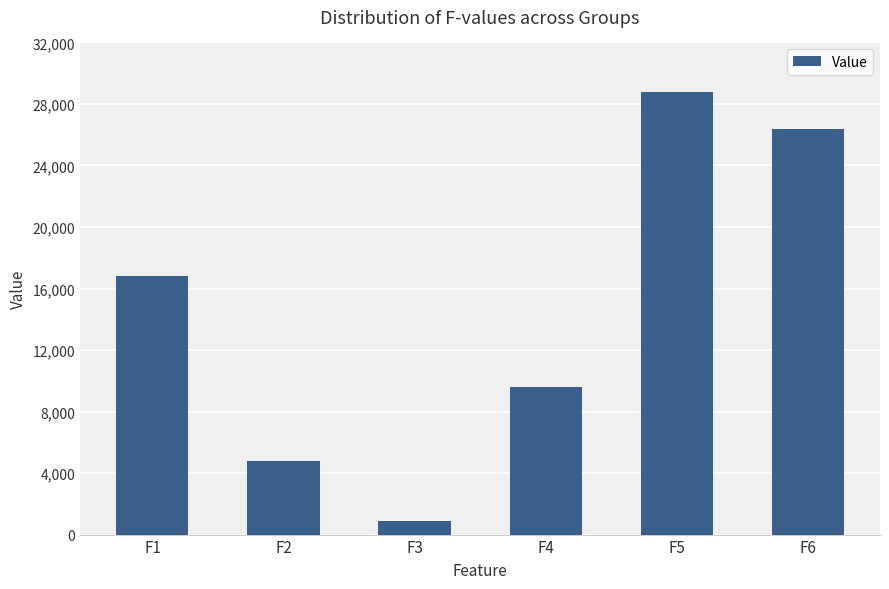

The chart shows a value of 2128 at F2. True or false?

False